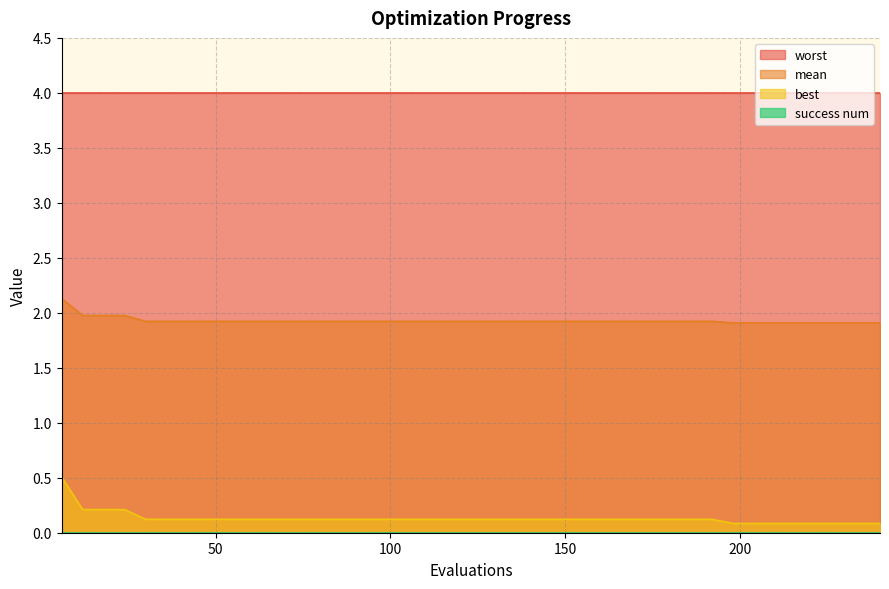

What is the difference between the second highest and second lowest values in the mean series?

0.1